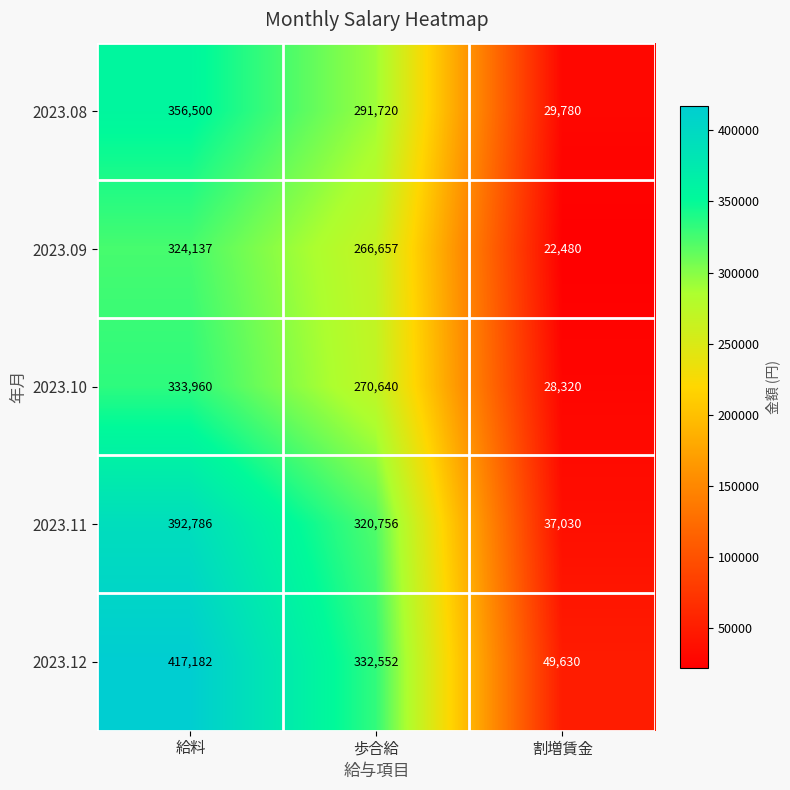

What is the spread (max minus min) of values at 給料?

93045